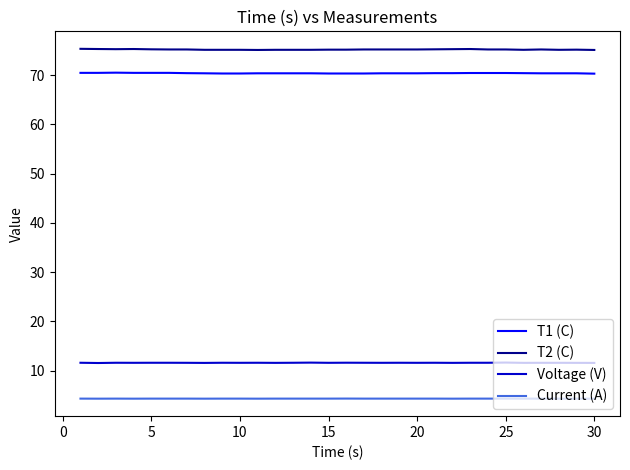

What is the sum of all T1 (C) values?

2111.7